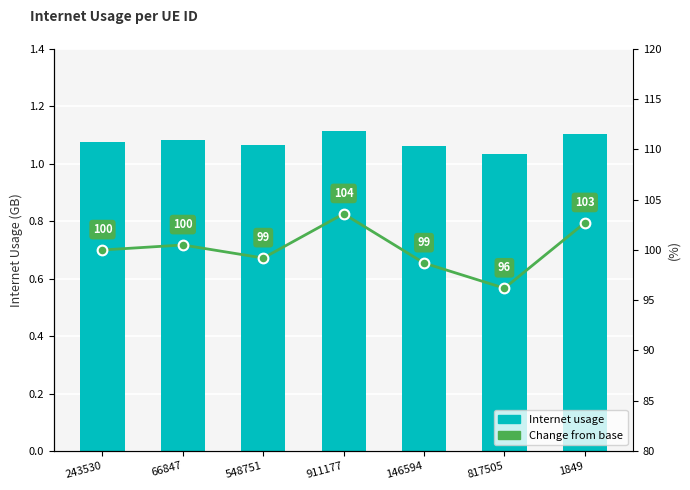

Reading left to right, extract all data points from this chart.

Internet usage: 1.1	1.1	1.1	1.1	1.1	1.0	1.1
Change from base: 100.0	100.5	99.2	103.6	98.7	96.2	102.7